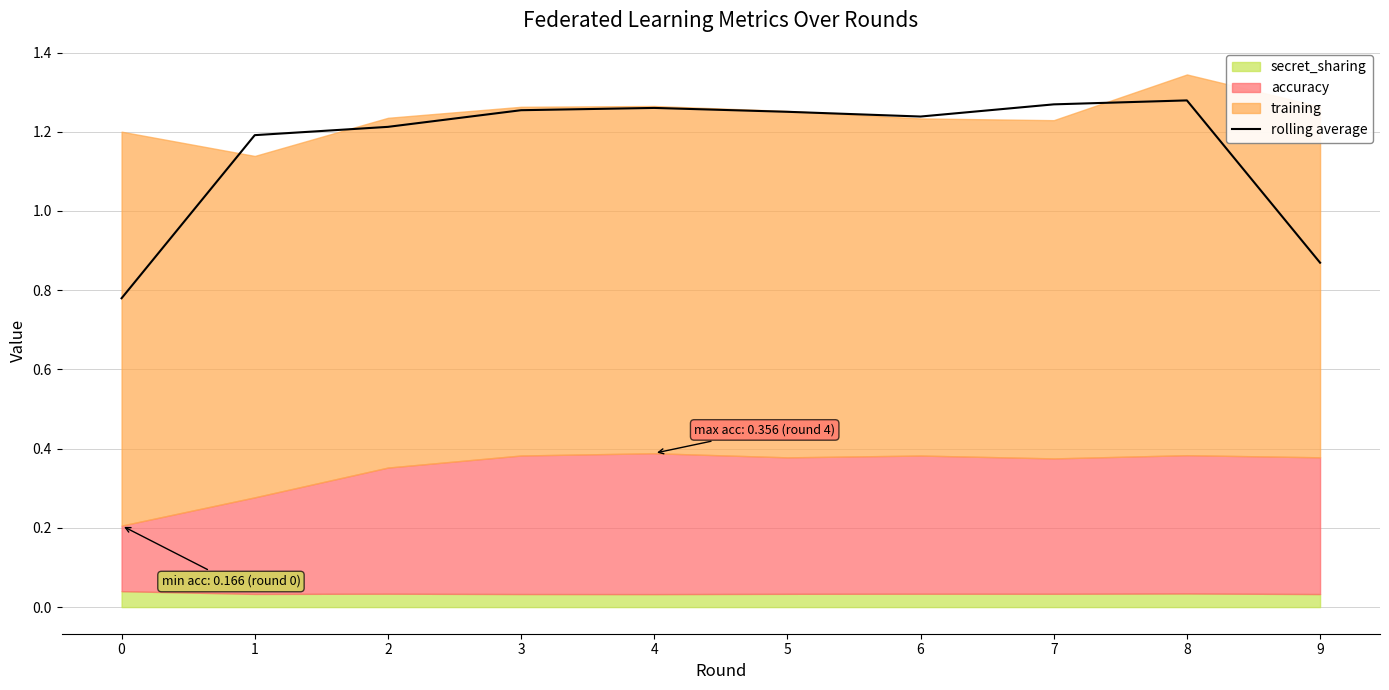

Does the chart have visible grid lines?

Yes